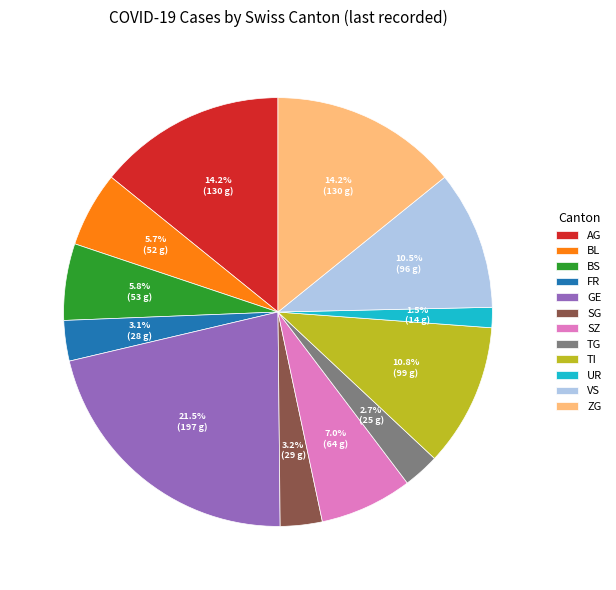

To the nearest percent, what percentage of the pie is FR?

3%